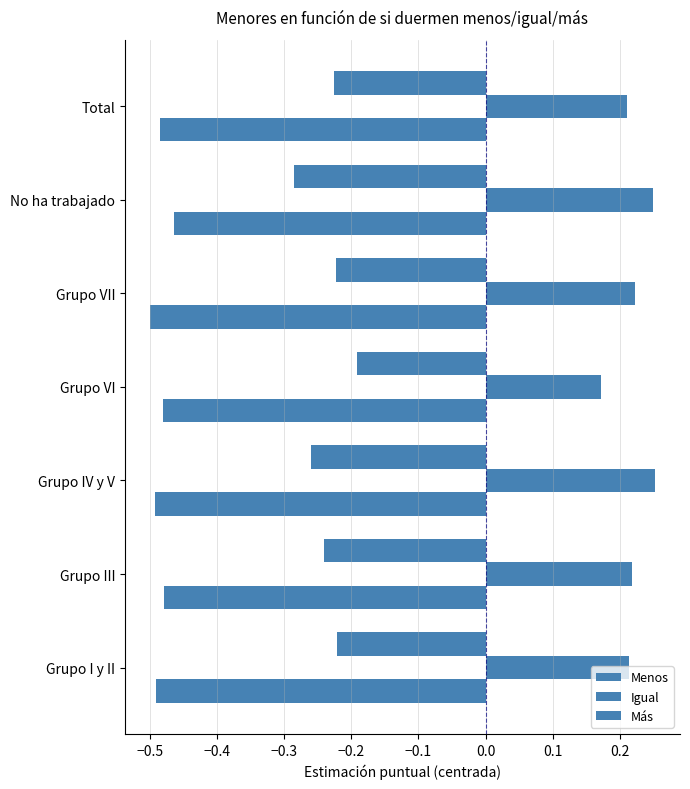

How many categories are shown in the chart?

7